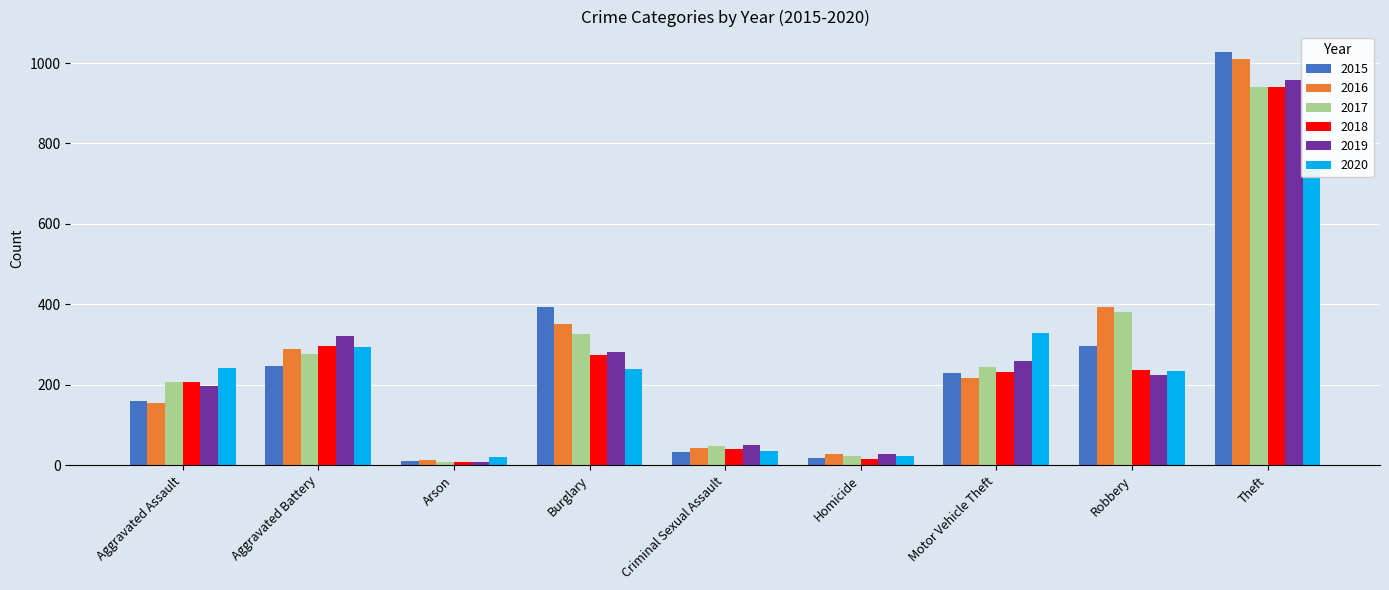

Count the number of categories in the chart.

9